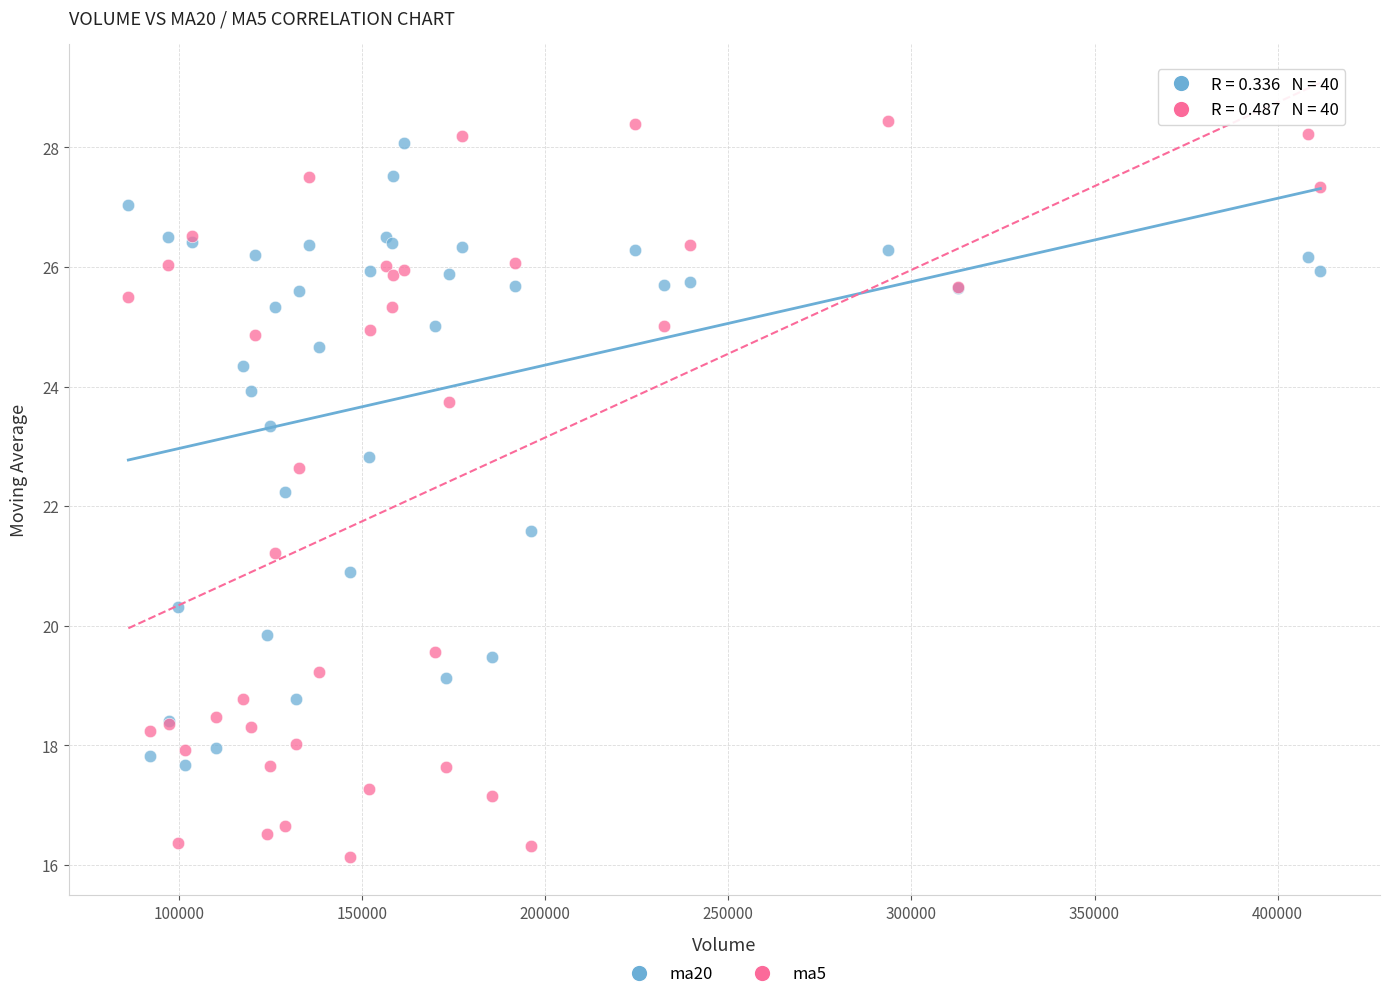

Which series has the widest spread of Y values?

ma5